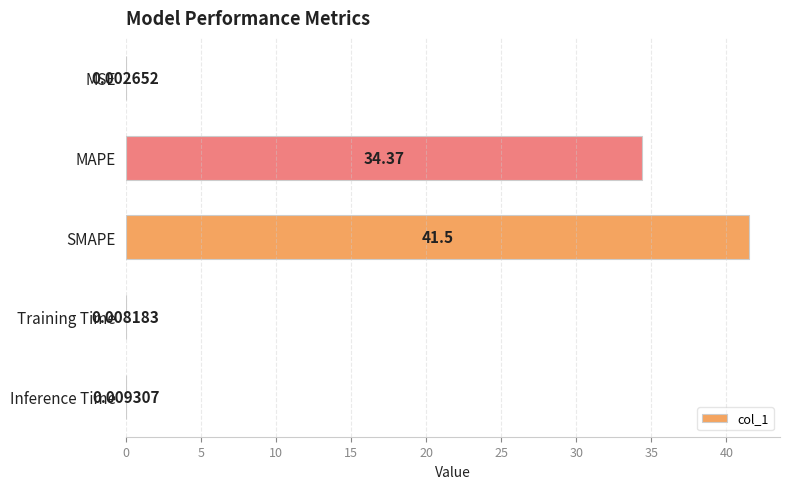

Where is the data nearest to the value 20?

MAPE